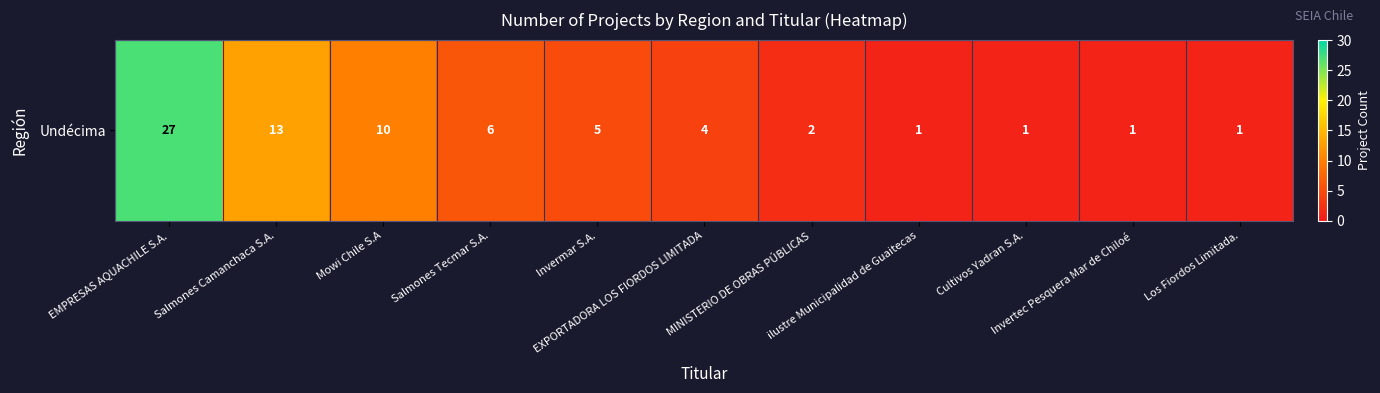

Rank the categories by value from lowest to highest.

ilustre Municipalidad de Guaitecas, Cultivos Yadran S.A., Invertec Pesquera Mar de Chiloé, Los Fiordos Limitada., MINISTERIO DE OBRAS PÚBLICAS, EXPORTADORA LOS FIORDOS LIMITADA, Invermar S.A., Salmones Tecmar S.A., Mowi Chile S.A, Salmones Camanchaca S.A., EMPRESAS AQUACHILE S.A.